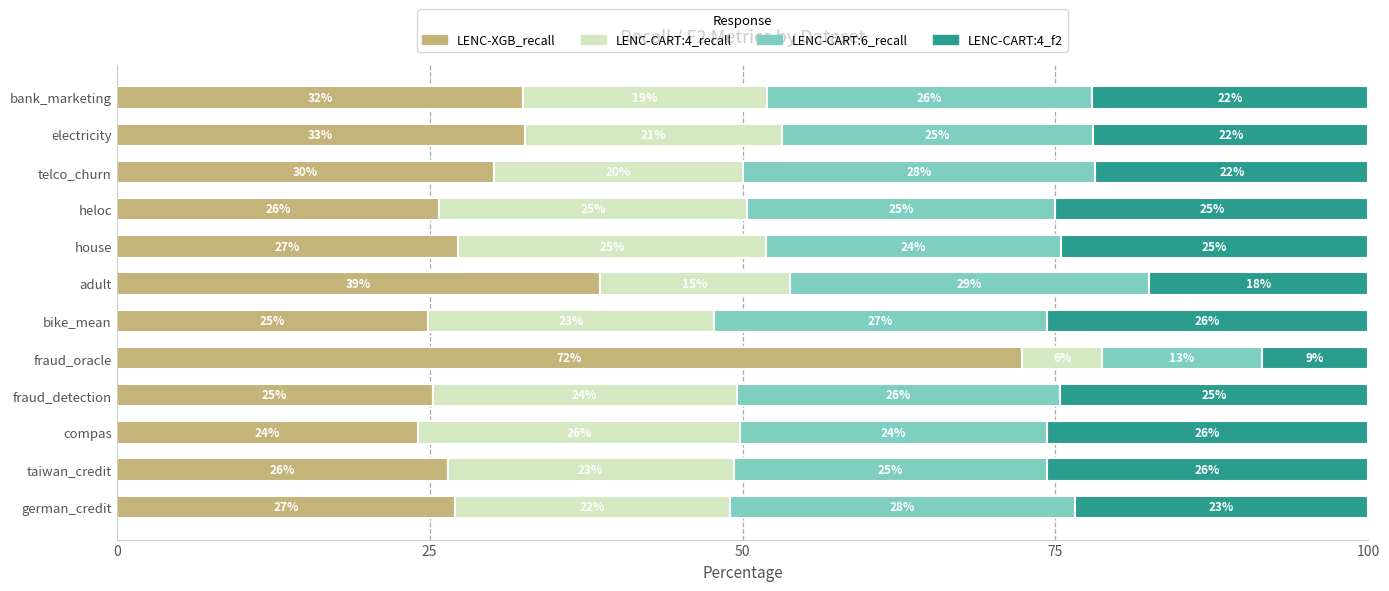

Which category has the highest value in the LENC-XGB_recall series?

fraud_oracle